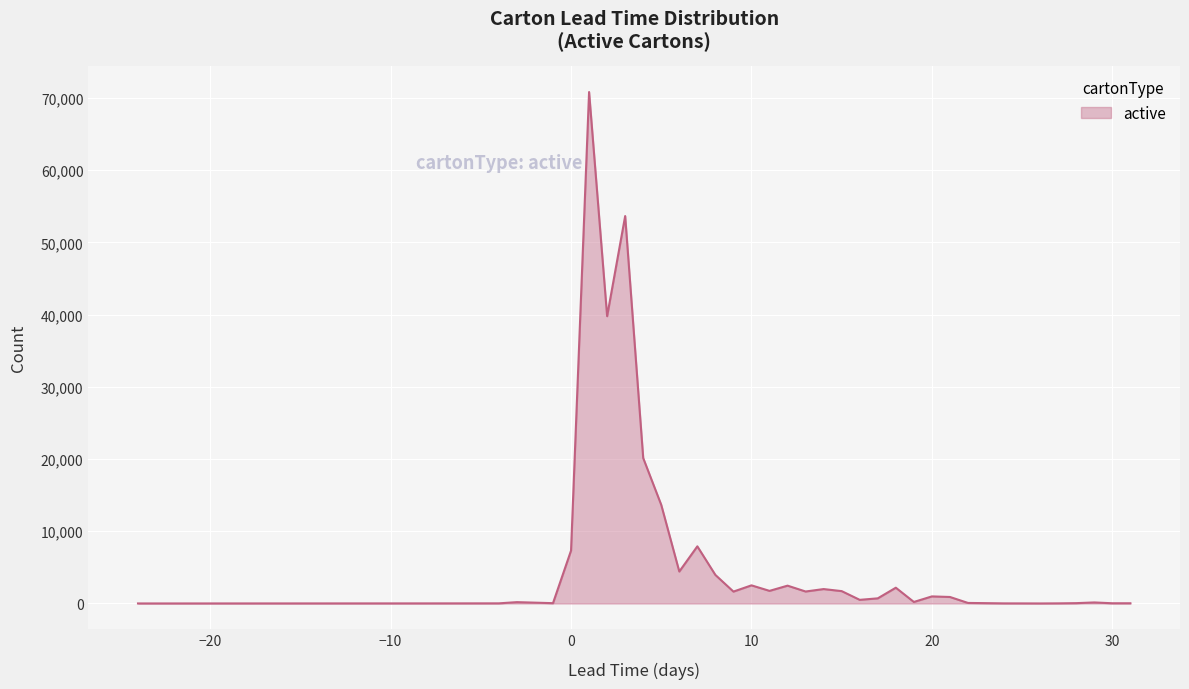

Does the chart display data point markers on the line(s)?

No